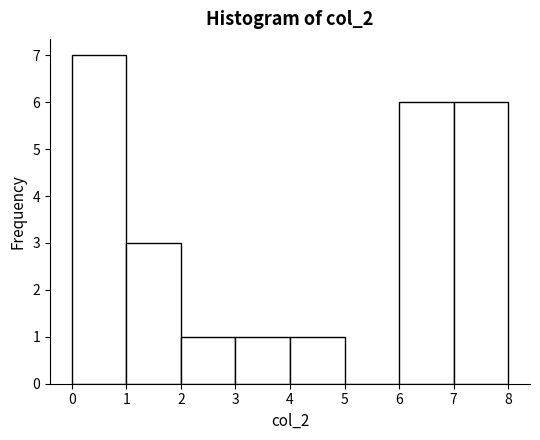

What is the height of the bar covering 6 to 7 on the x-axis? The values are not printed on the chart, so give them approximately, as read against the axis.

6